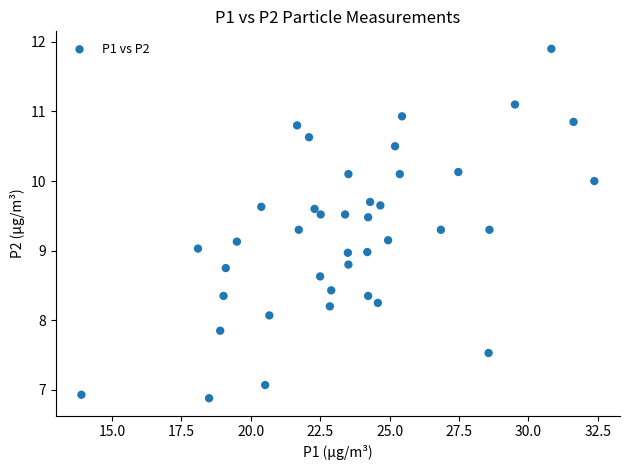

What is the range of Y values (max minus min)?

5.0